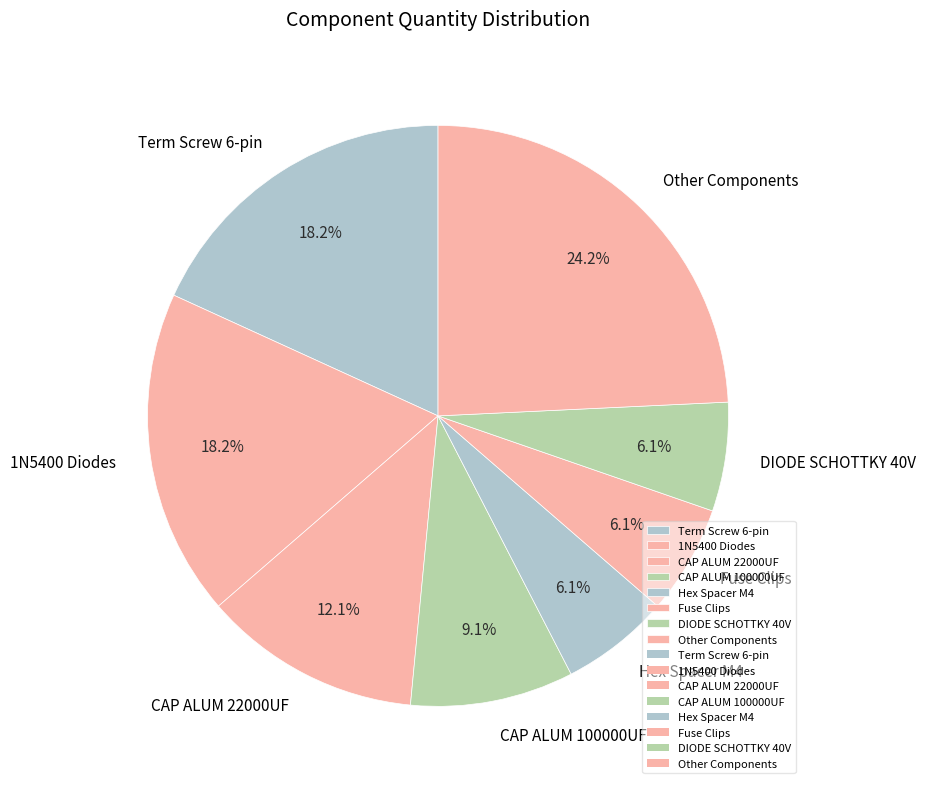

Is there any slice that represents more than half of the pie?

No